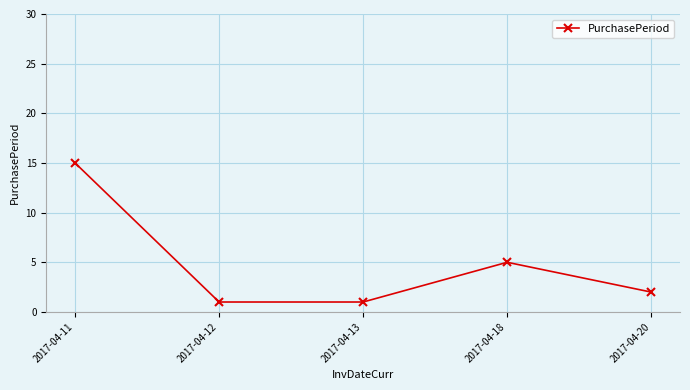

What is the greatest value displayed?

15